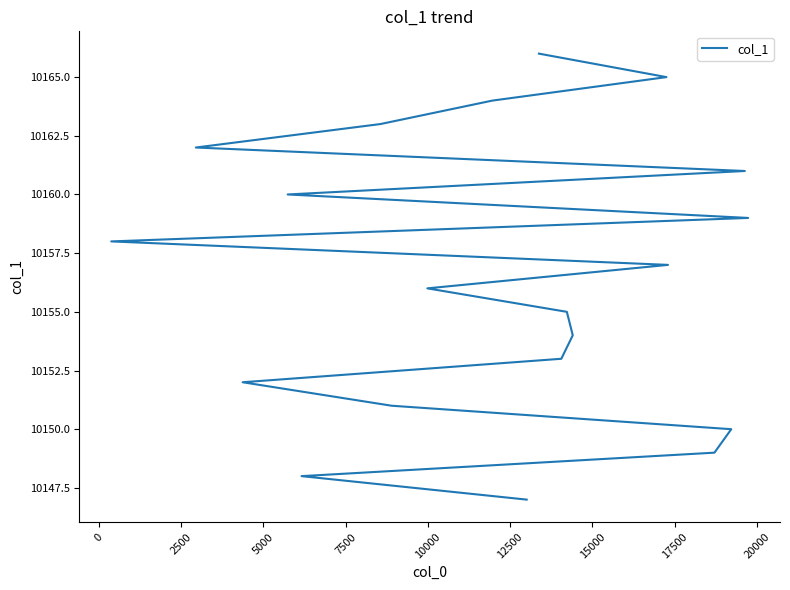

How many values exceed 10157?

9